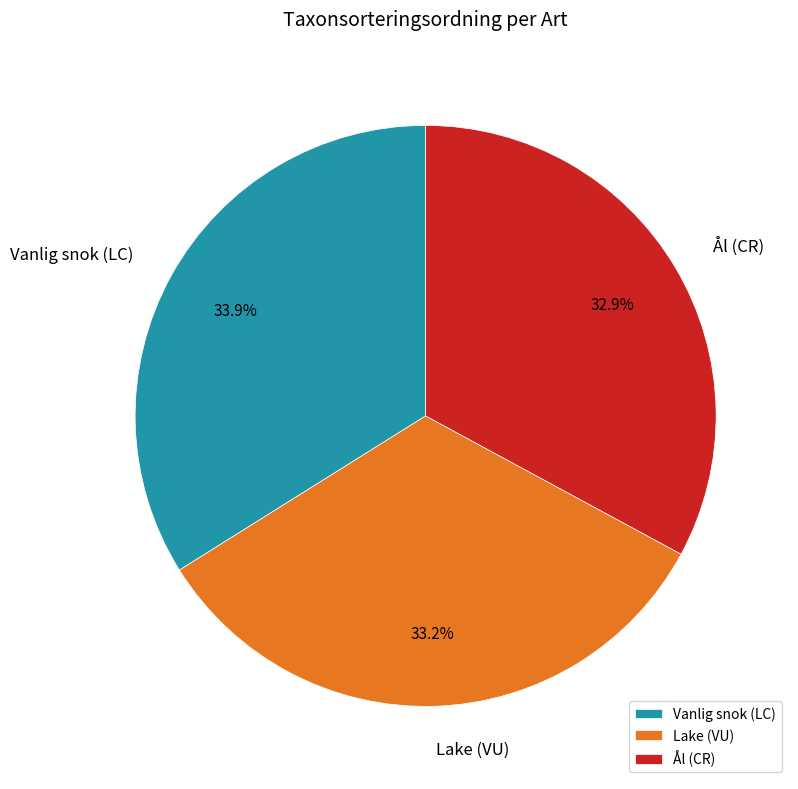

What percentage is the Lake (VU) slice, to the nearest percent?

33%